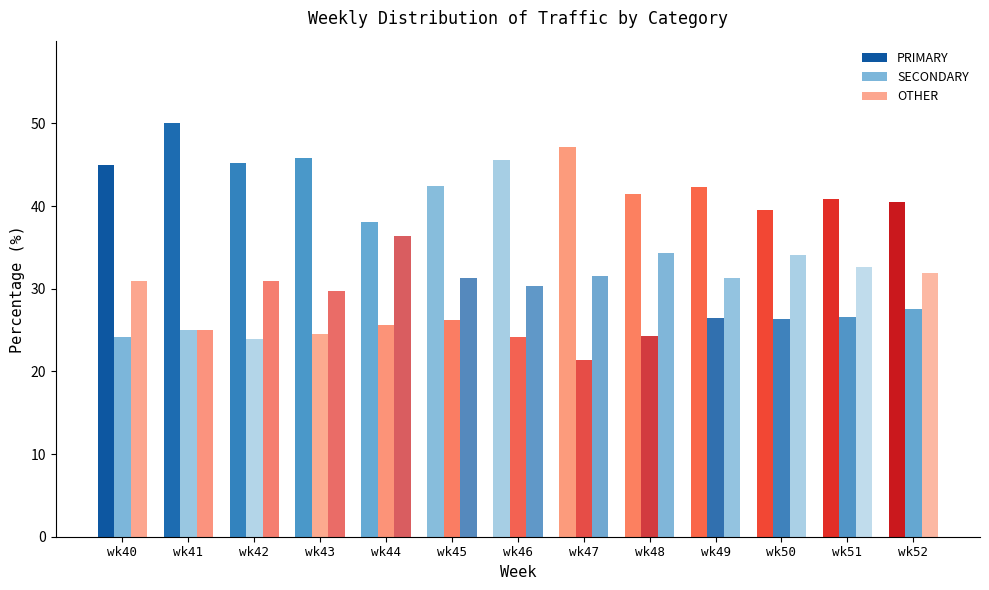

Which category has the highest value across all series?

wk41